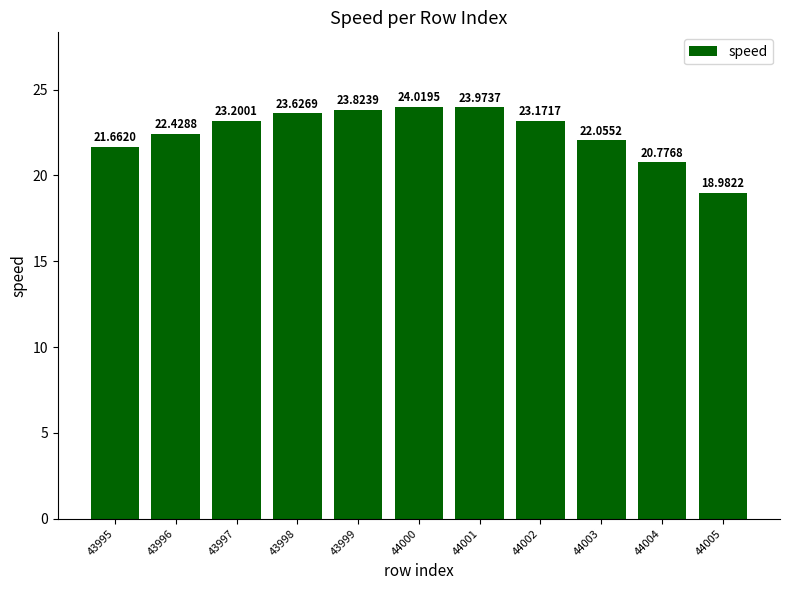

What is the value of the 7th bar from the left?

24.0